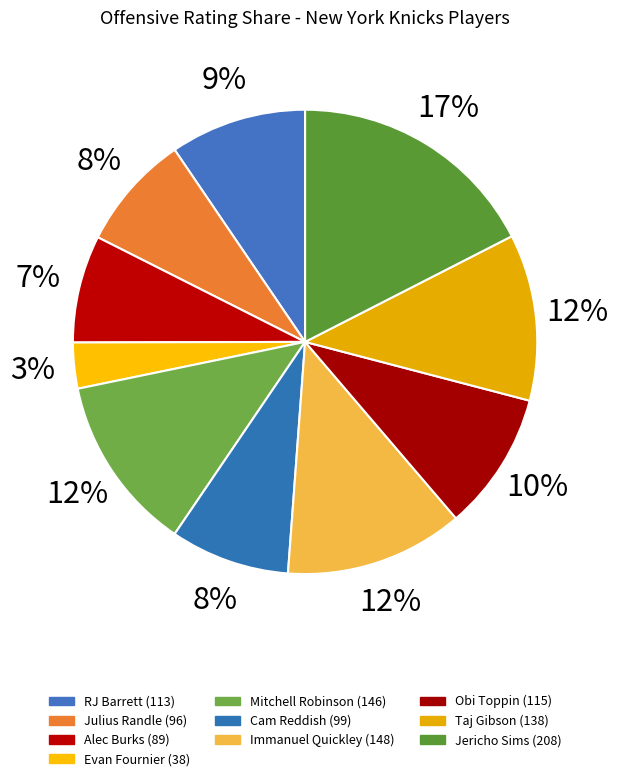

To the nearest percent, what percentage of the pie is Taj Gibson?

12%